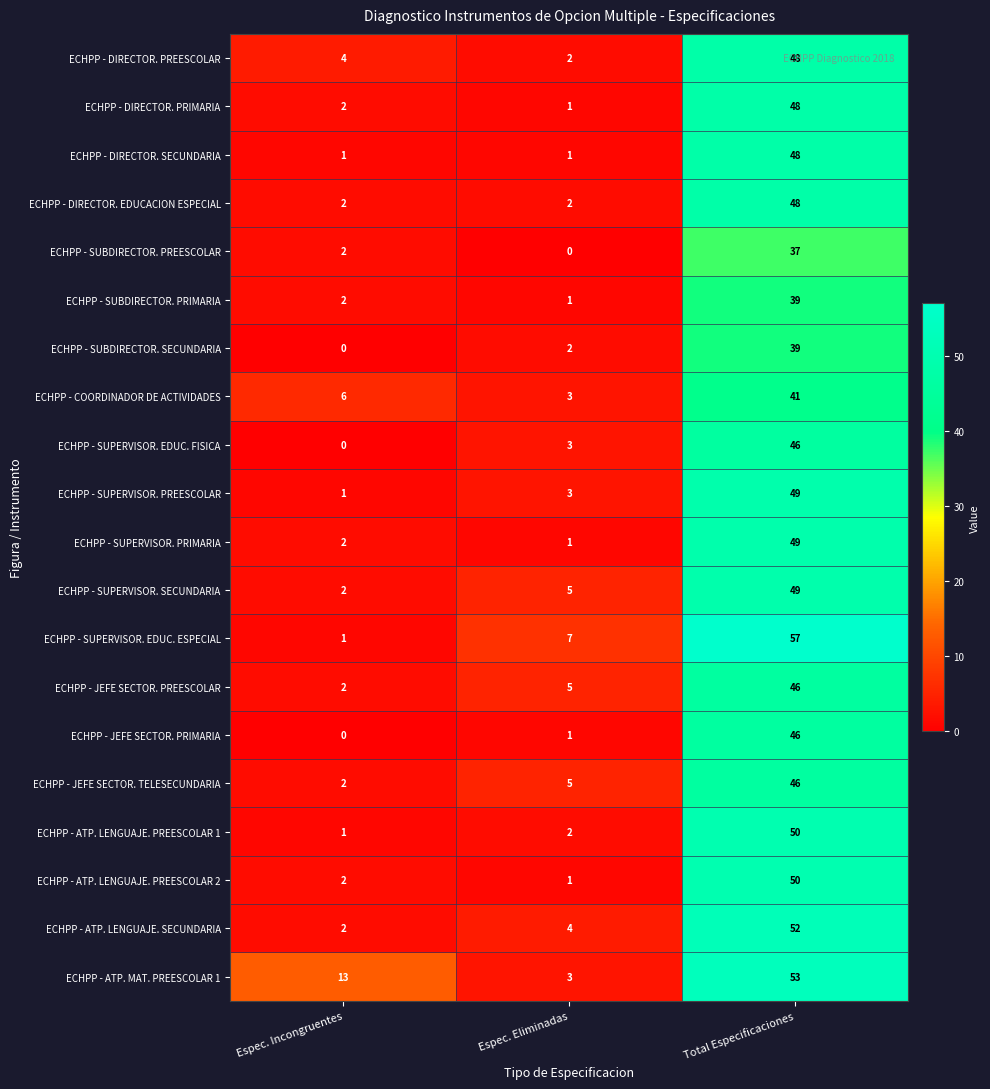

How many series are shown in this chart?

20